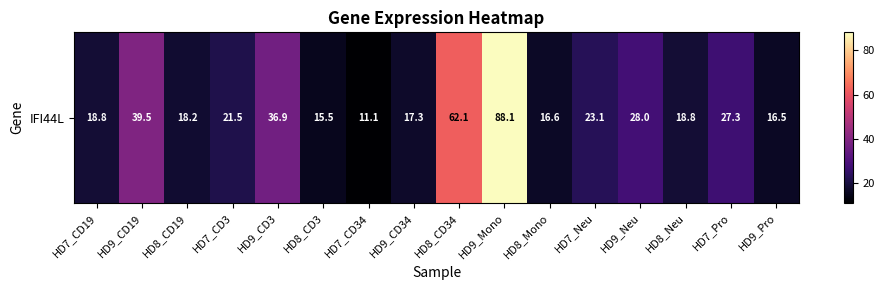

At which label does the data first exceed 21?

HD9_CD19